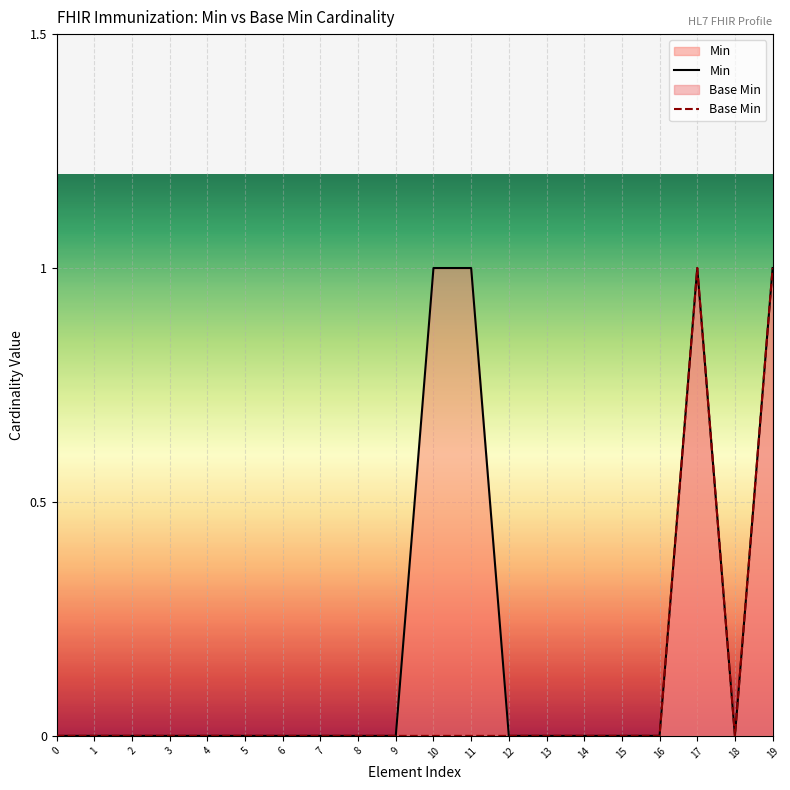

Is it true that Base Min equals 0 at 11?

True